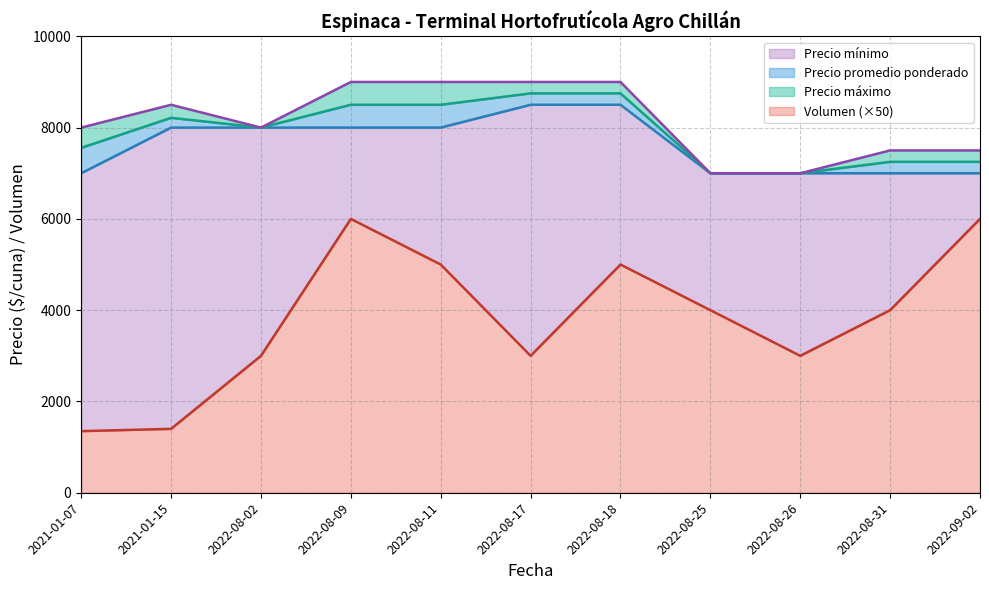

In Volumen, how many points are higher than both neighbors (excluding endpoints)?

2